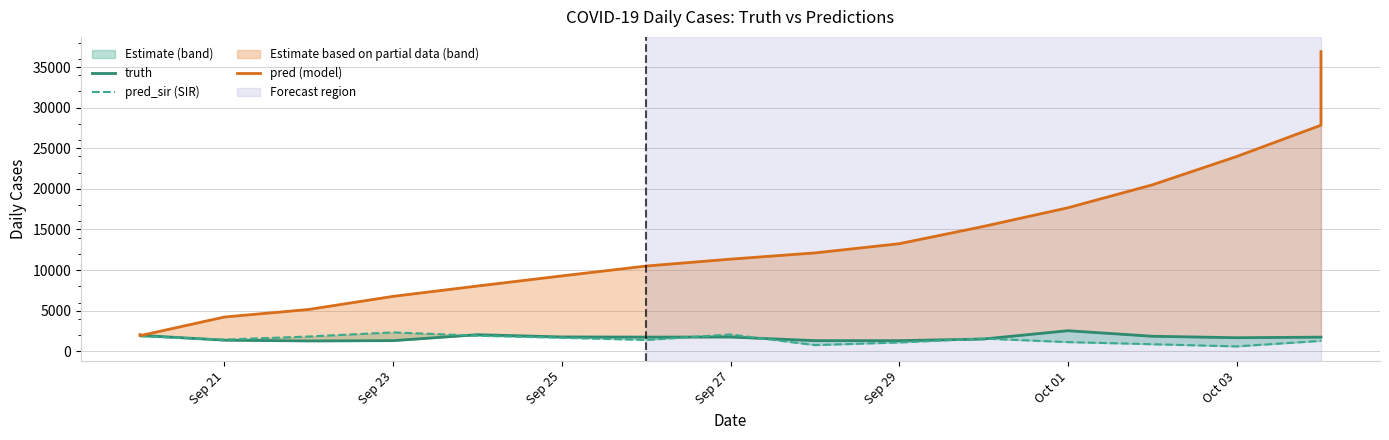

The pred (model) series shows 3964.3 at Sep 25. True or false?

False